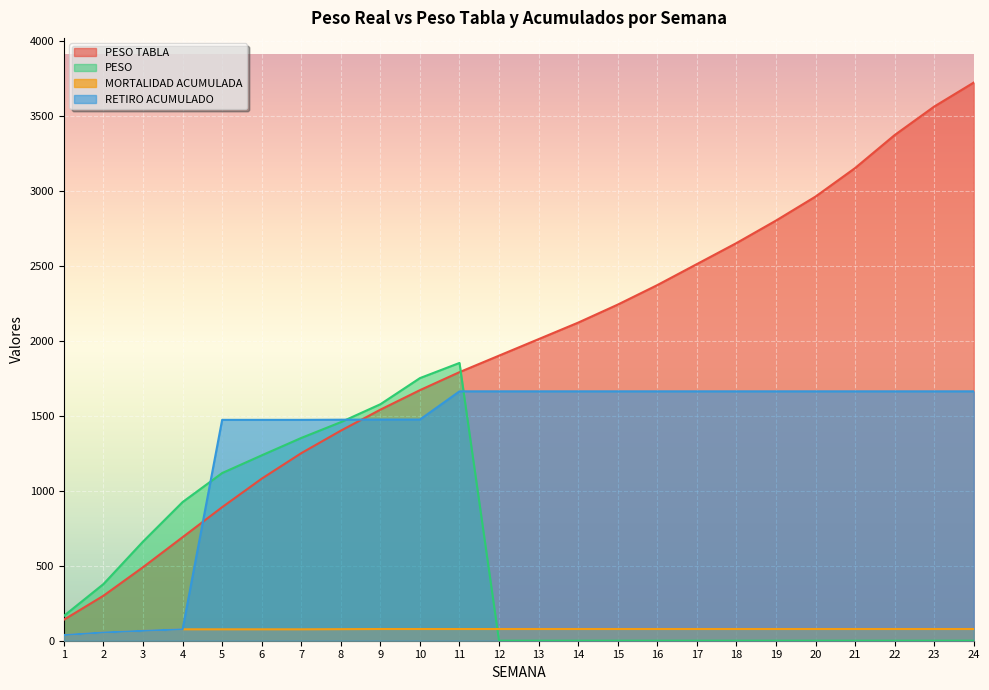

Where is RETIRO ACUMULADO nearest to the value 850?

5